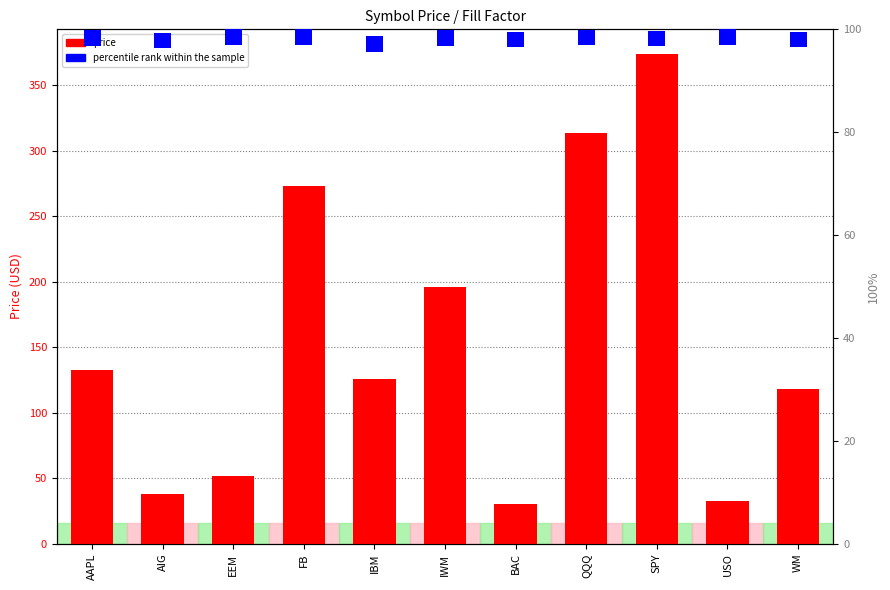

Which series has the largest total across all categories?

price